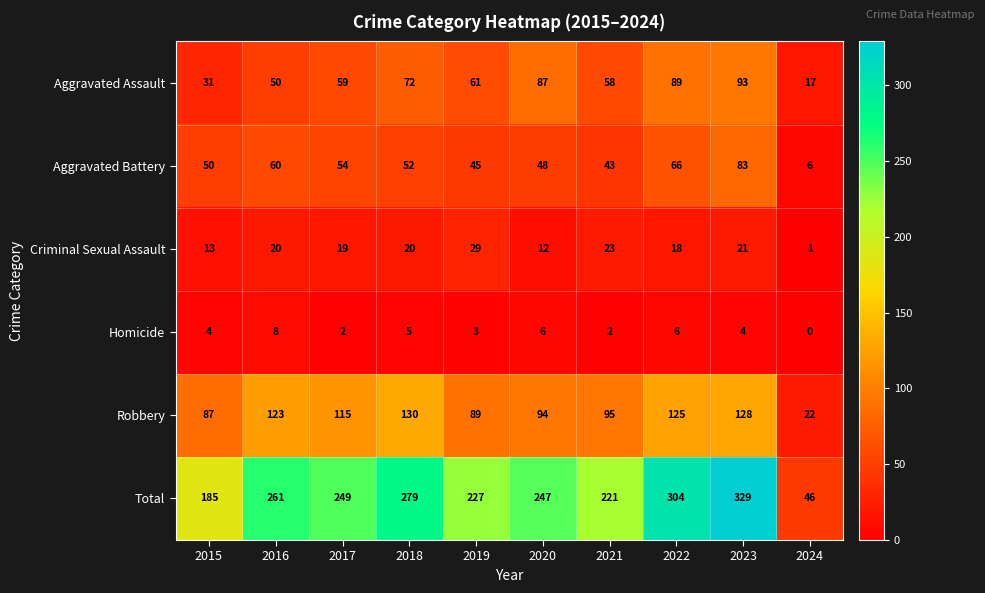

Rank the series at 2024 from highest to lowest value.

Total, Robbery, Aggravated Assault, Aggravated Battery, Criminal Sexual Assault, Homicide